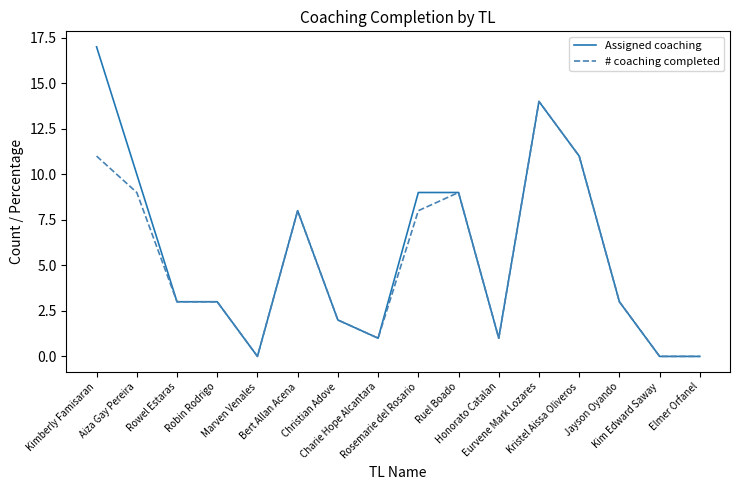

What value does the # coaching completed series have at Bert Allan Acena, to the nearest 5?

10